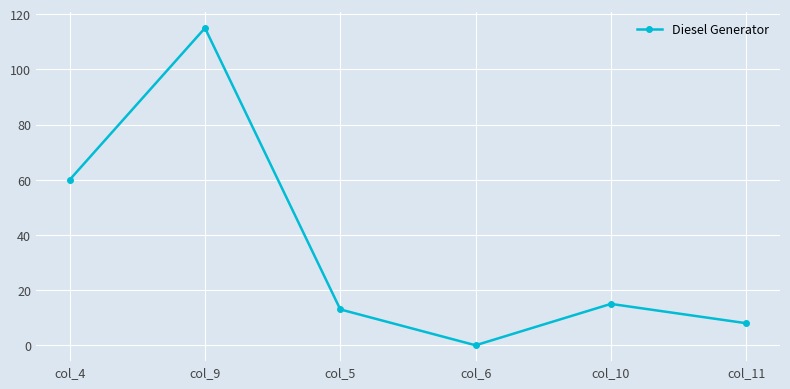

At which label is the value closest to 57?

col_4